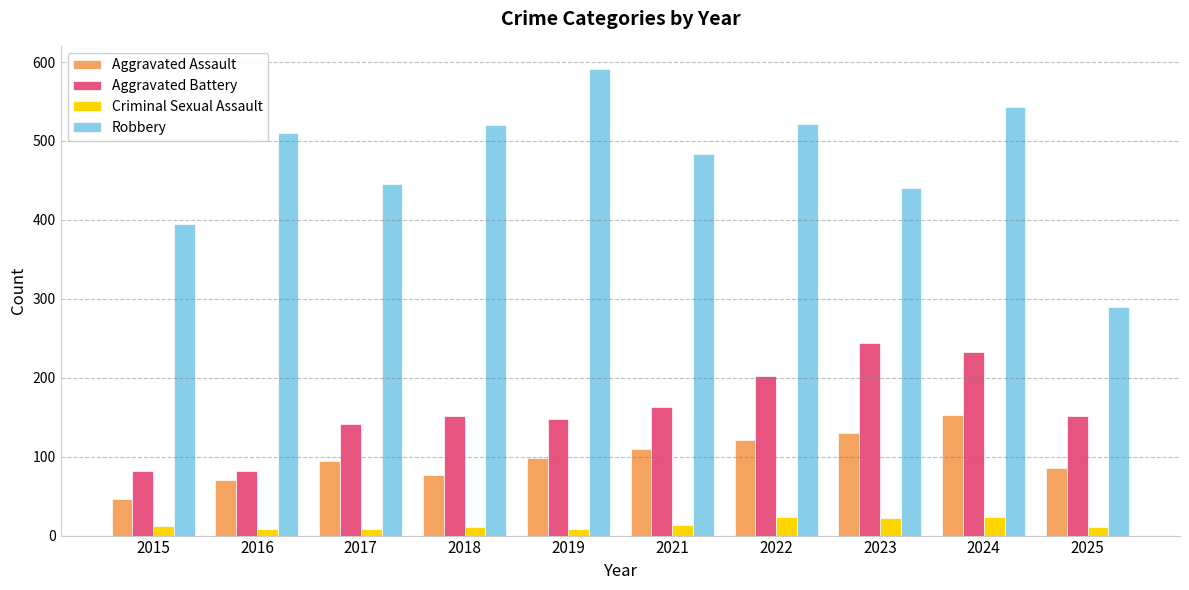

Which label corresponds to the largest value in the chart?

2019